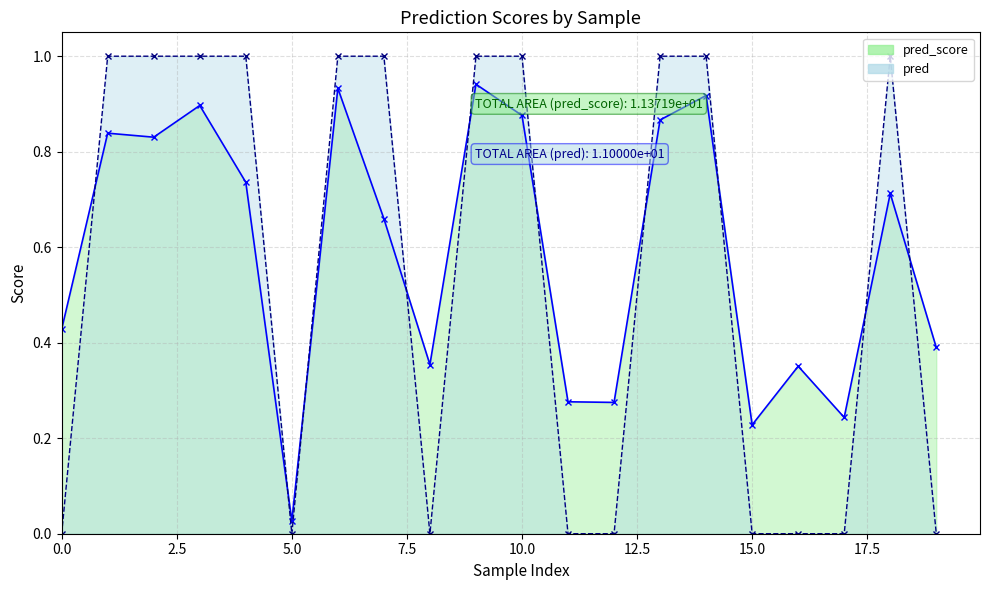

Rank the series by their maximum value, from highest to lowest.

pred, pred_score